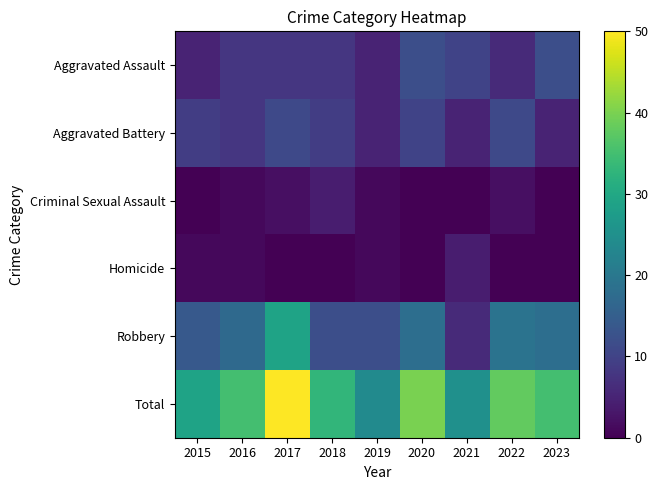

How many series are shown in this chart?

6